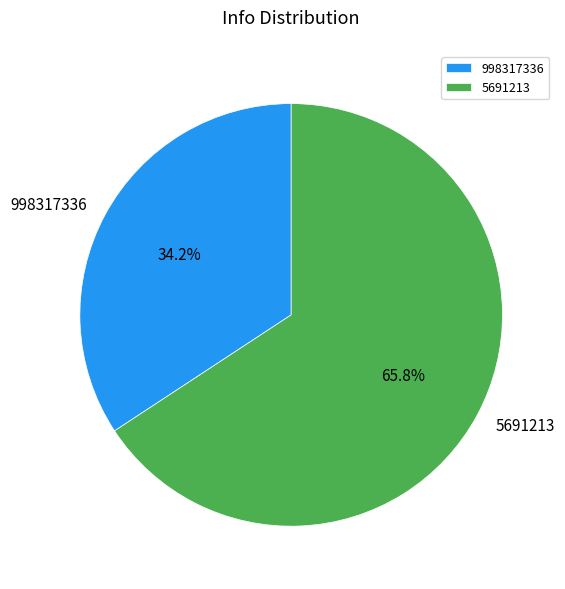

What is the smallest slice in the pie chart?

998317336